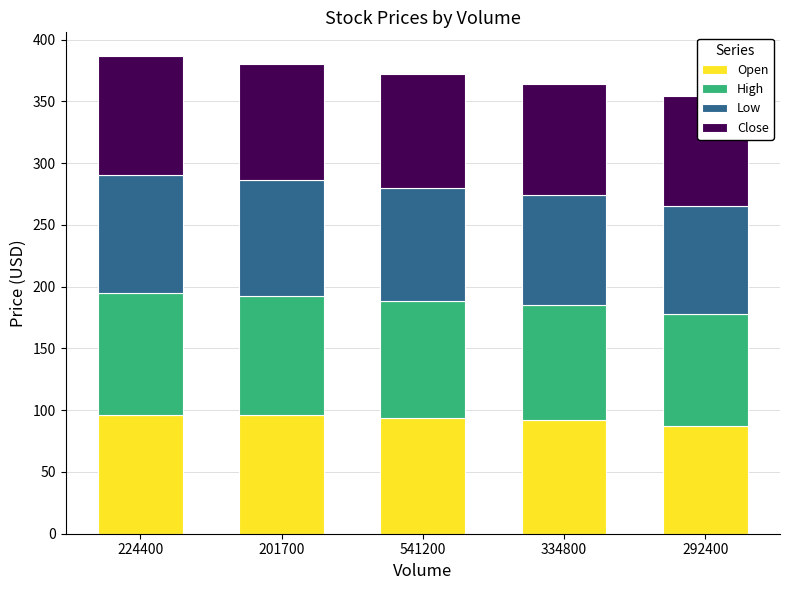

Is it true that Open equals 166.5 at 201700?

False